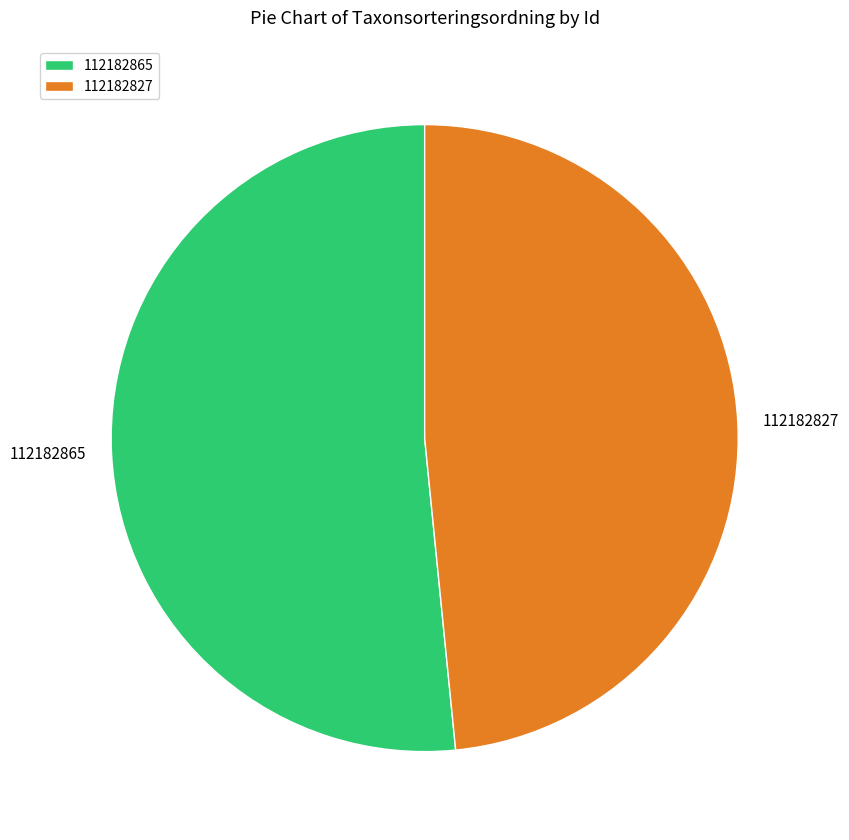

Which slice is the largest?

112182865